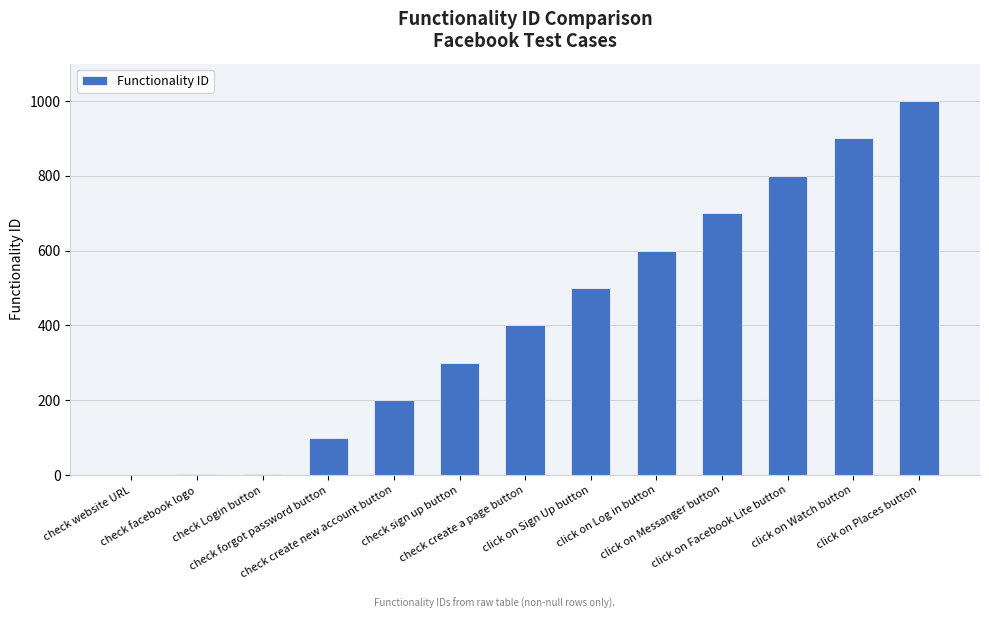

What is the greatest value displayed?

1000